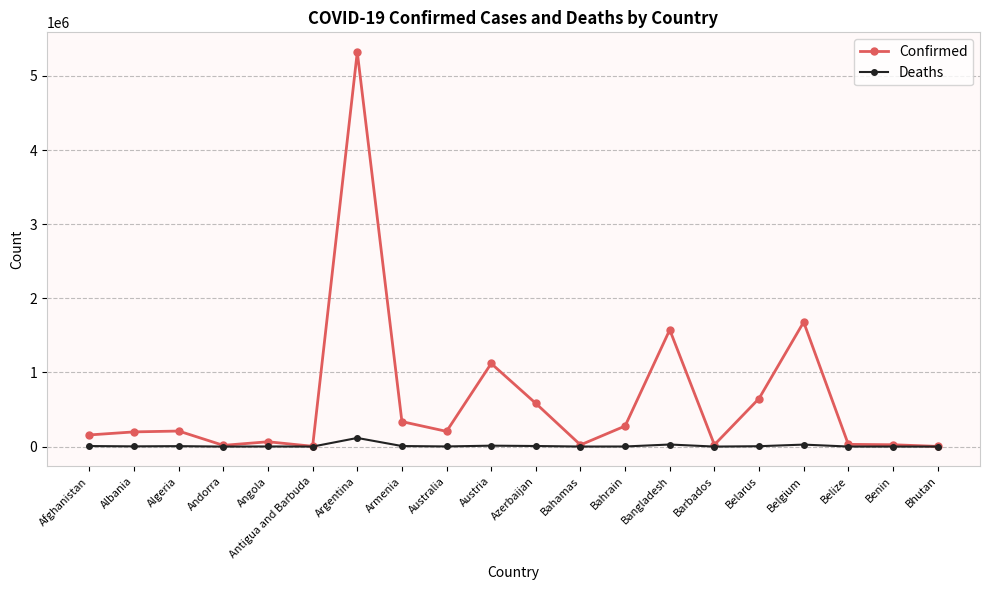

At how many categories does at least one series exceed 4700936?

1